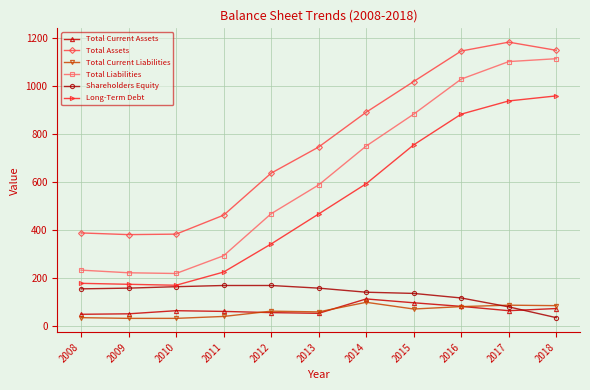

True or false: Total Current Liabilities has a value of 19 at 2018.

False